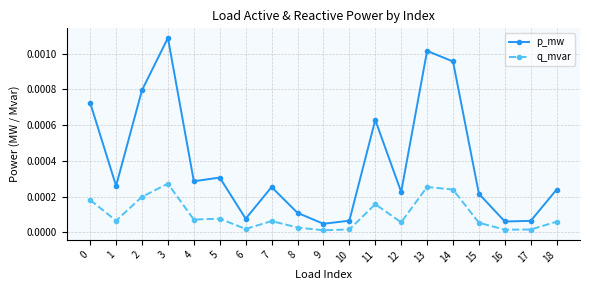

Between 8 and 12, which series saw the biggest shift?

p_mw